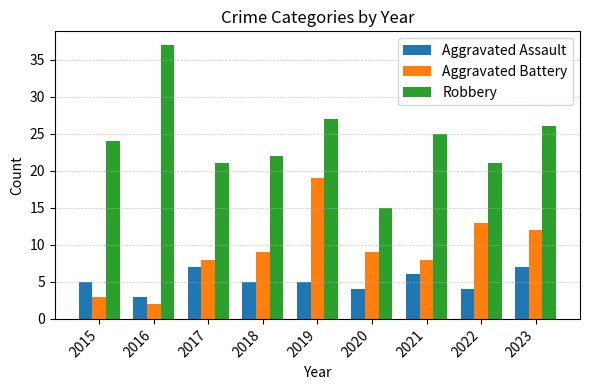

Read the Robbery value at 2023.

26